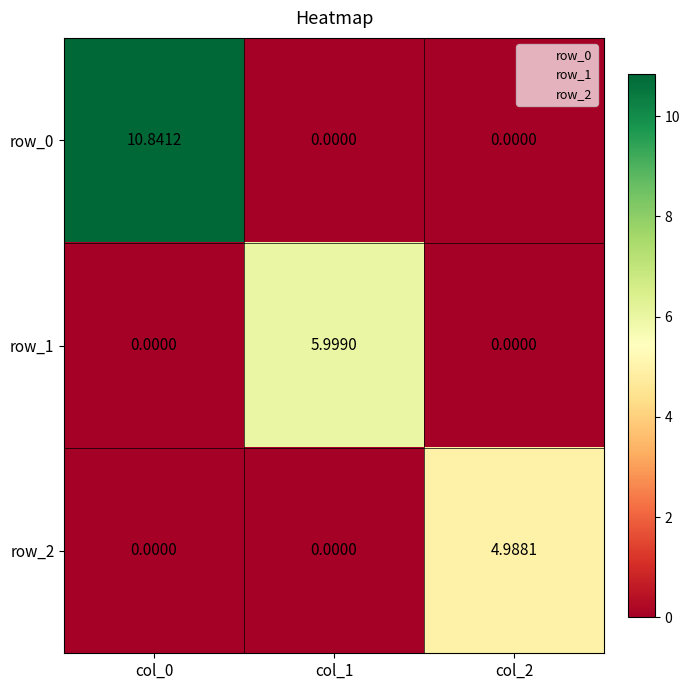

Reading left to right, what are all the values shown in this chart?

row_0: col_0=10.8	col_1=0.0	col_2=0.0
row_1: col_0=0.0	col_1=6.0	col_2=0.0
row_2: col_0=0.0	col_1=0.0	col_2=5.0